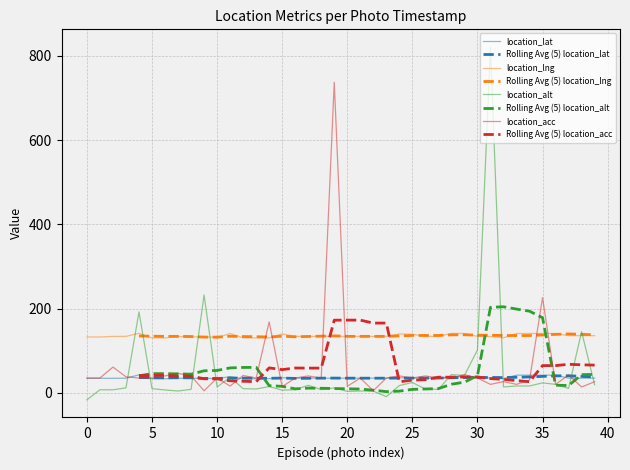

At which category does the chart reach its peak across all series?

31